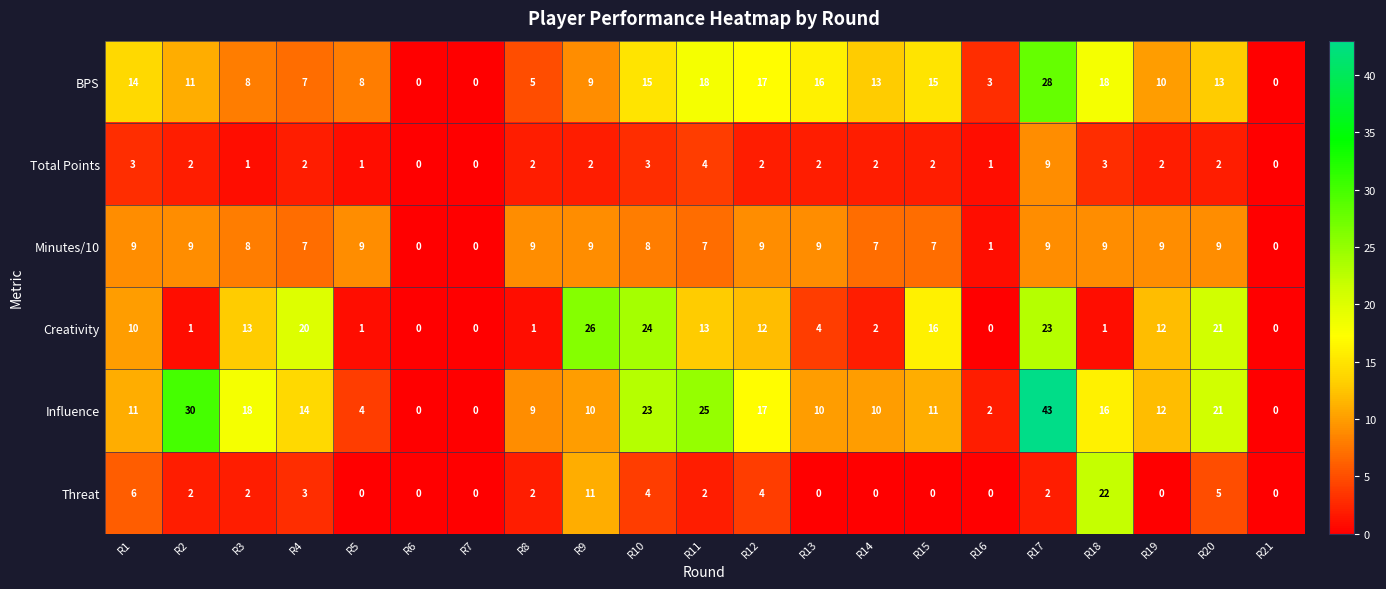

What is the total value across all series at R3?

50